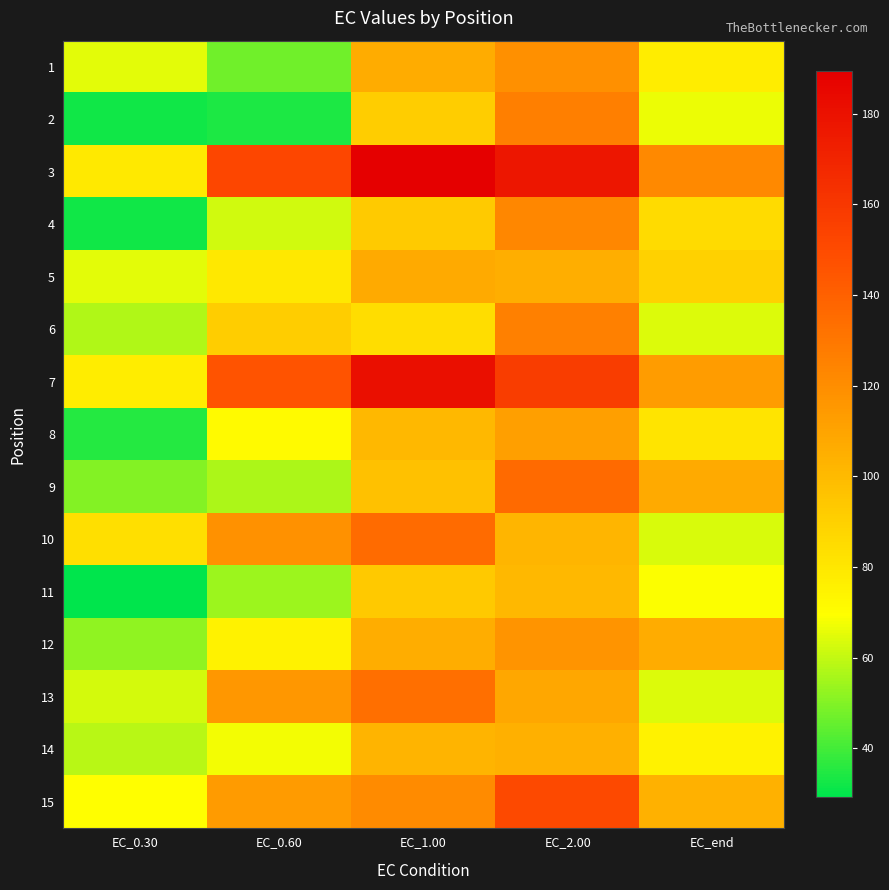

At which category does the chart reach its minimum across all series?

EC_0.30